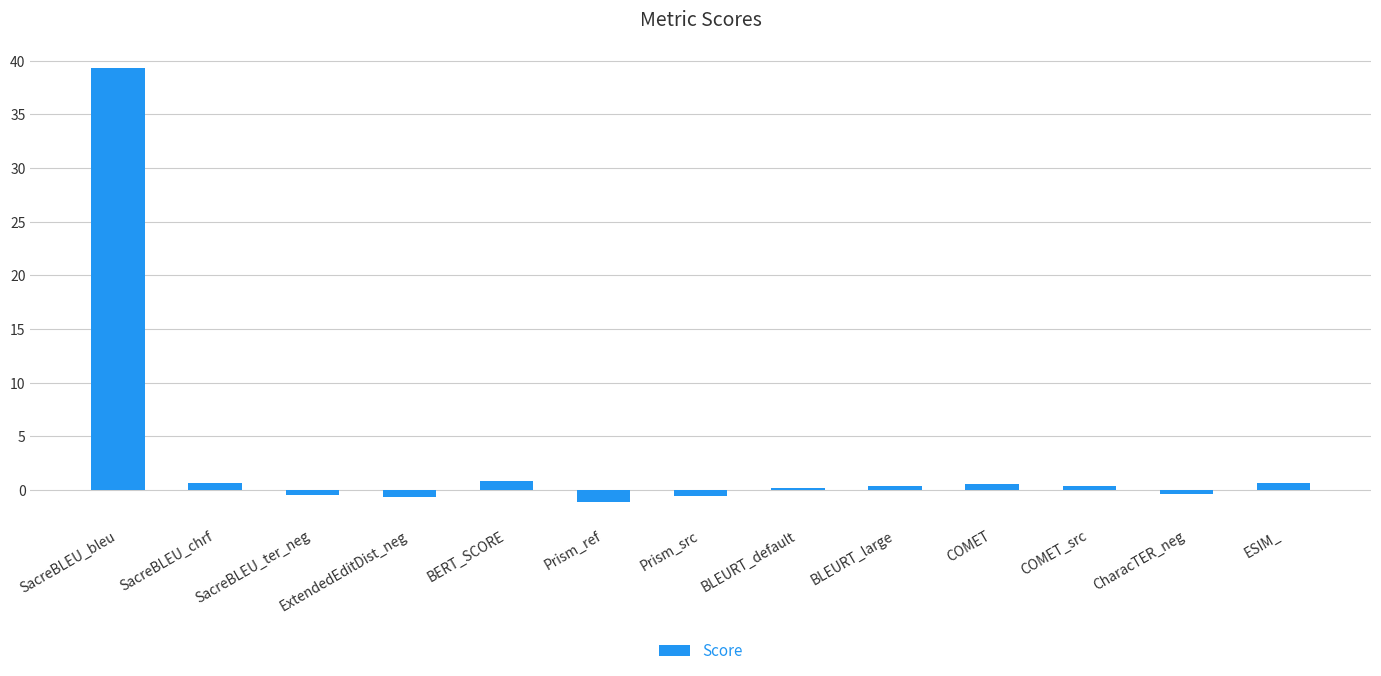

Does the chart contain stacked bars?

No